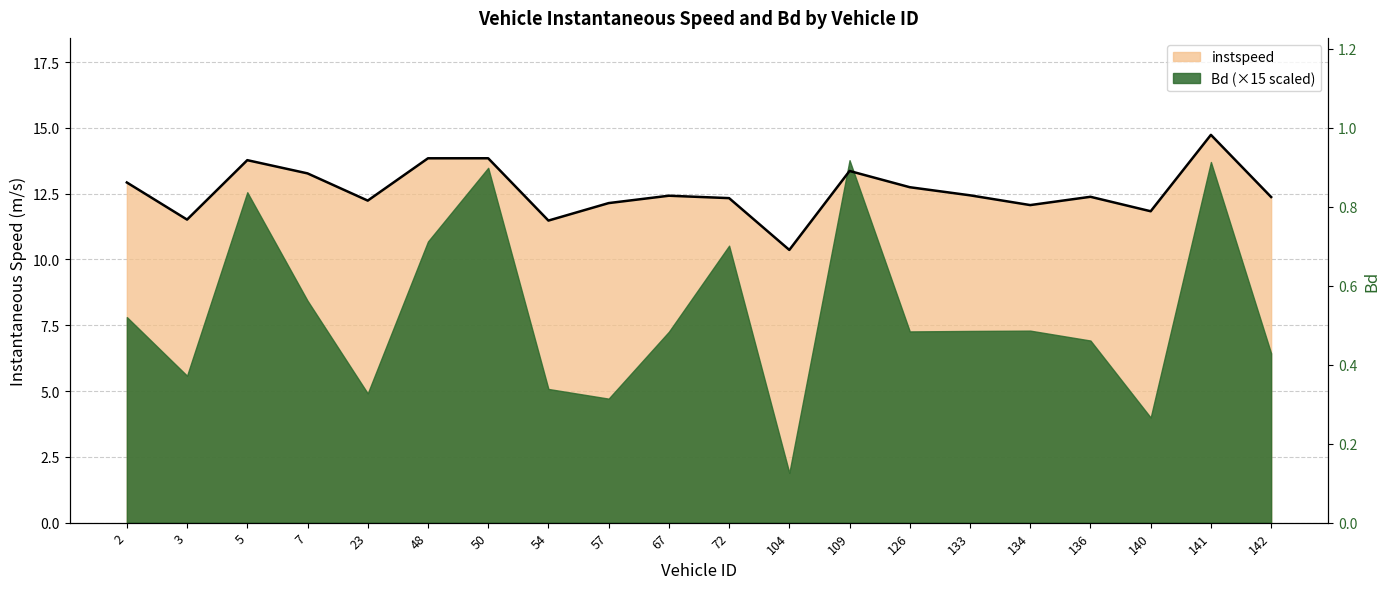

What is the difference between the maximum and minimum values?

4.4